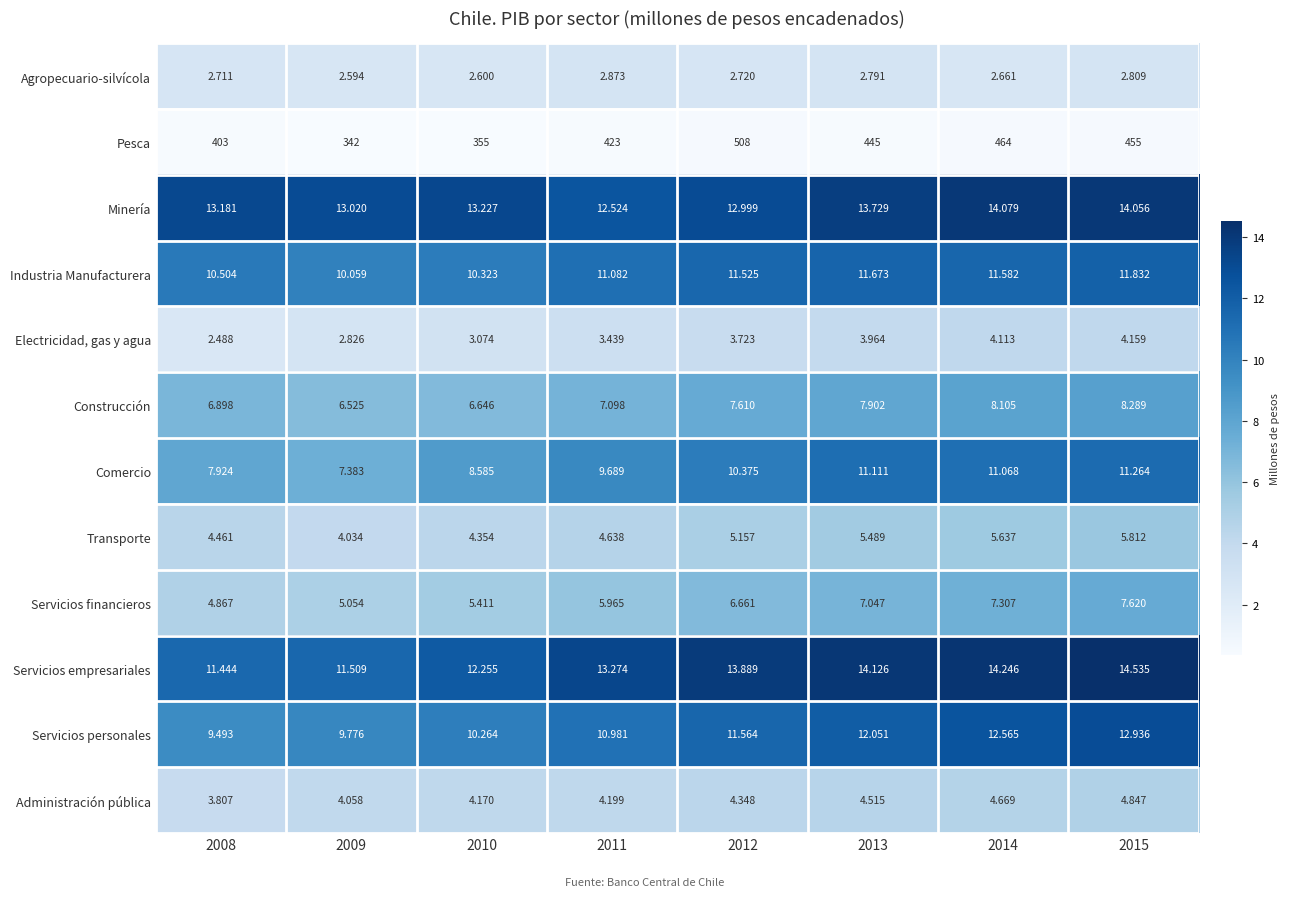

What is the spread (max minus min) of values at 2015?

452.2